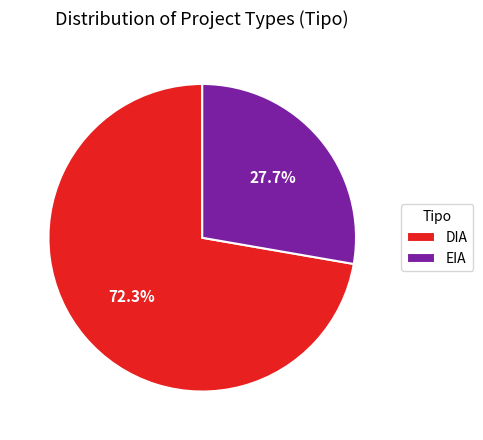

Is the sum of DIA and EIA greater than half?

Yes